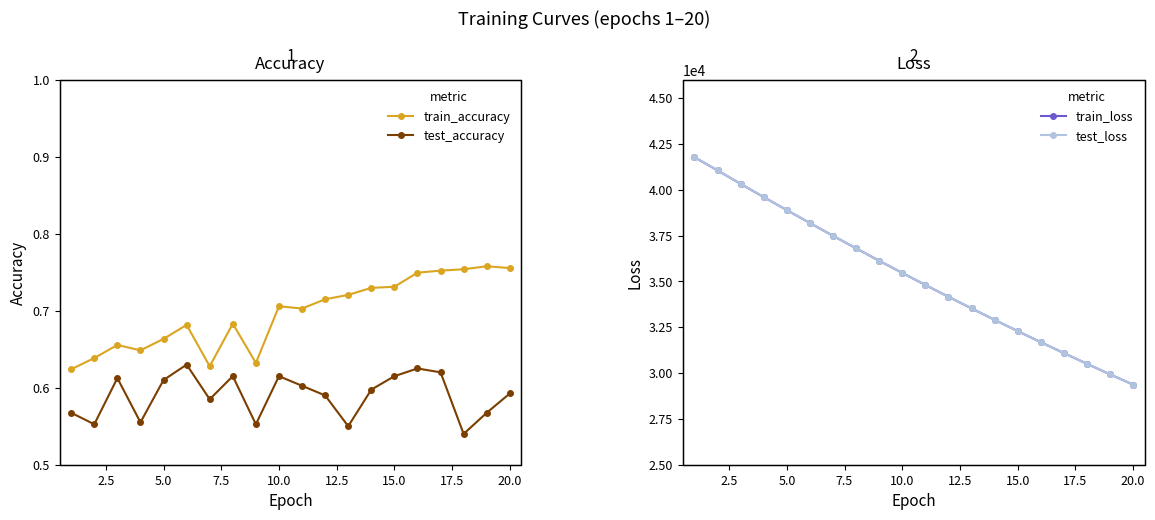

What is the maximum value for train_loss?

41771.9